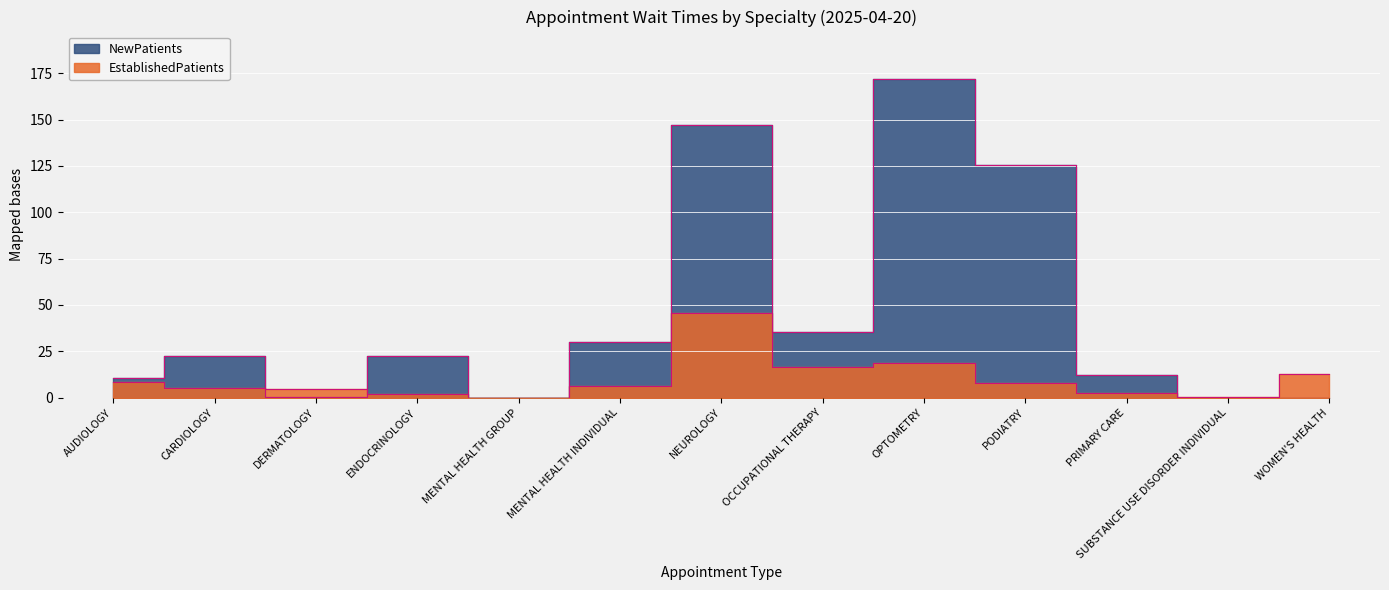

How many lines are shown in the chart?

2